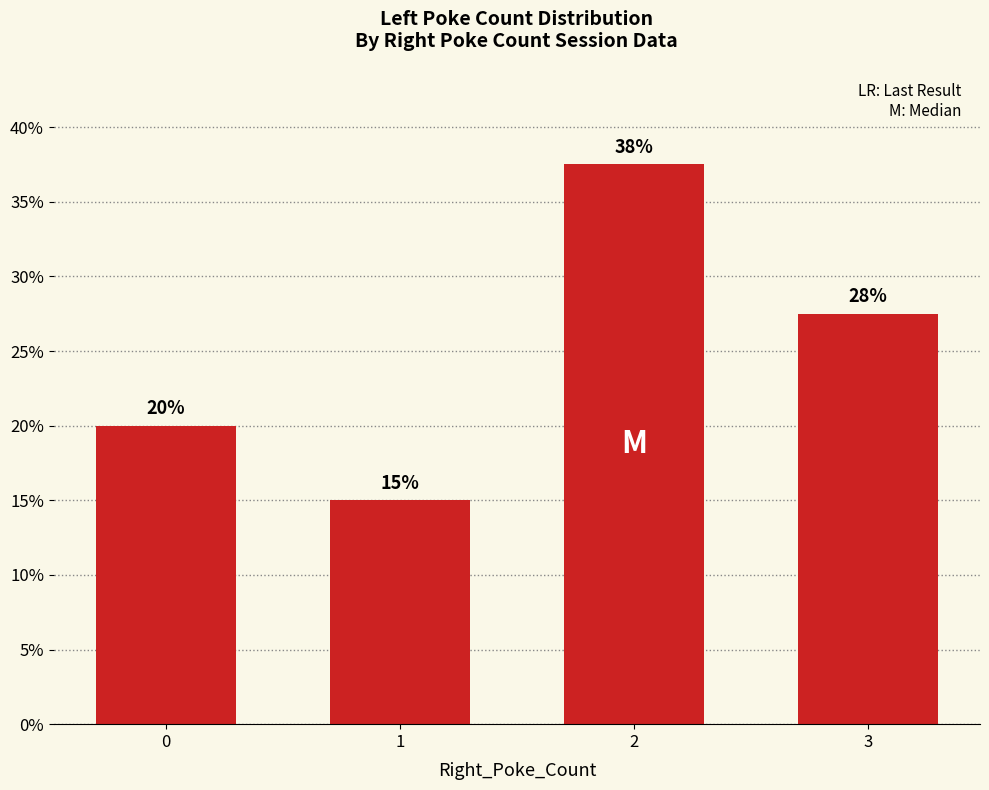

Which label corresponds to the smallest value in the chart?

1